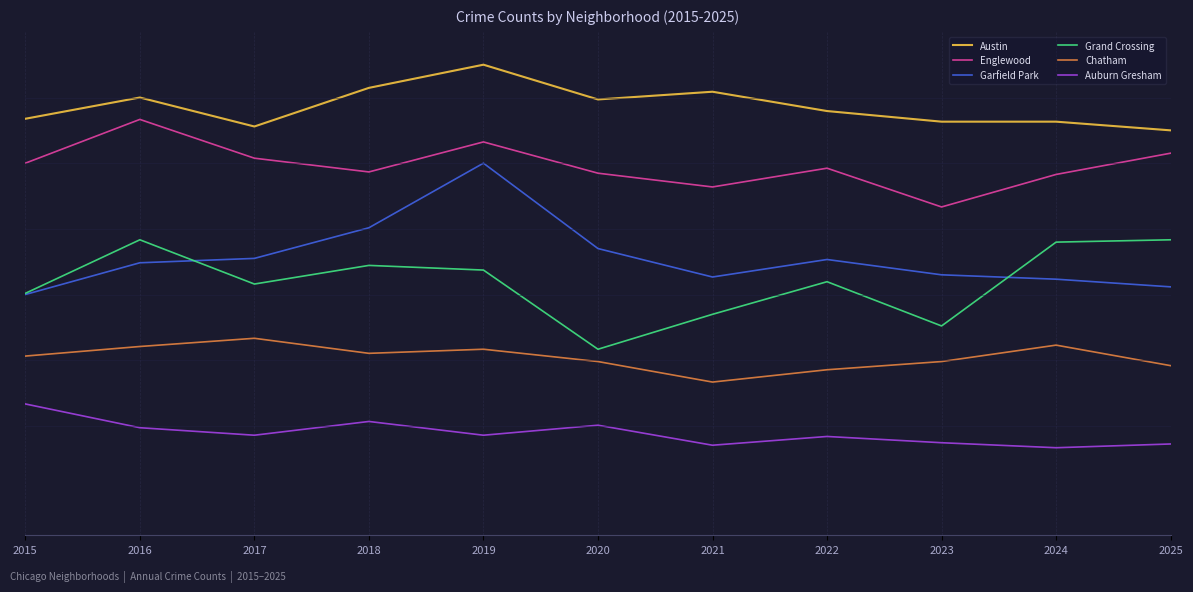

At which label is Chatham closest to -20?

2020